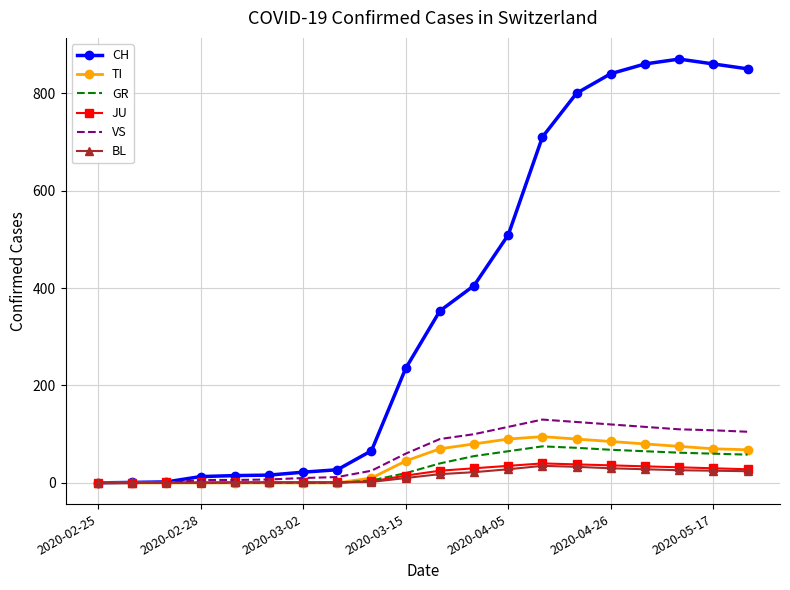

Which series has the largest total across all categories?

CH